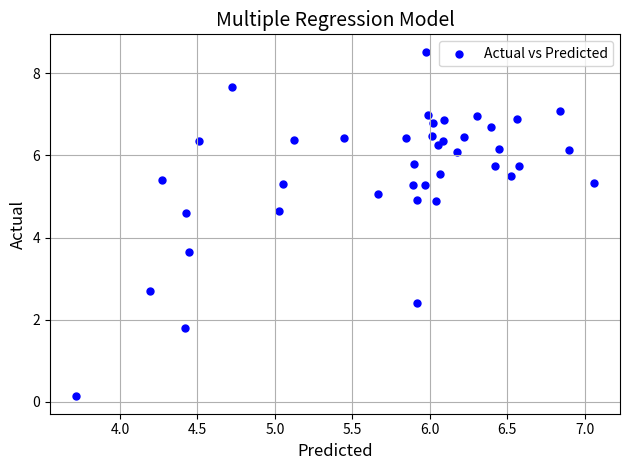

What is the range of X values (max minus min)?

3.3